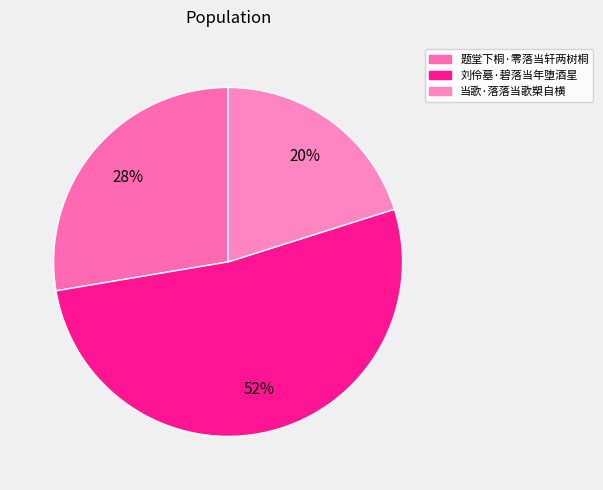

How many slices are in this pie chart?

3